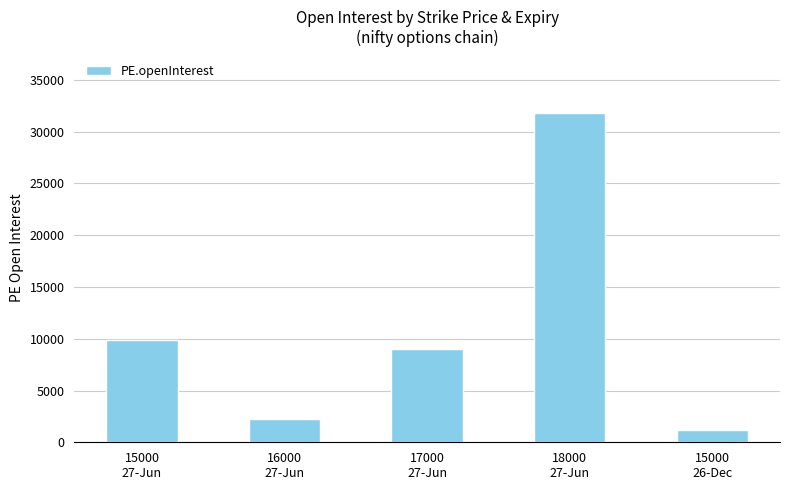

Which has a higher value, 15000
26-Dec or 15000
27-Jun?

15000
27-Jun